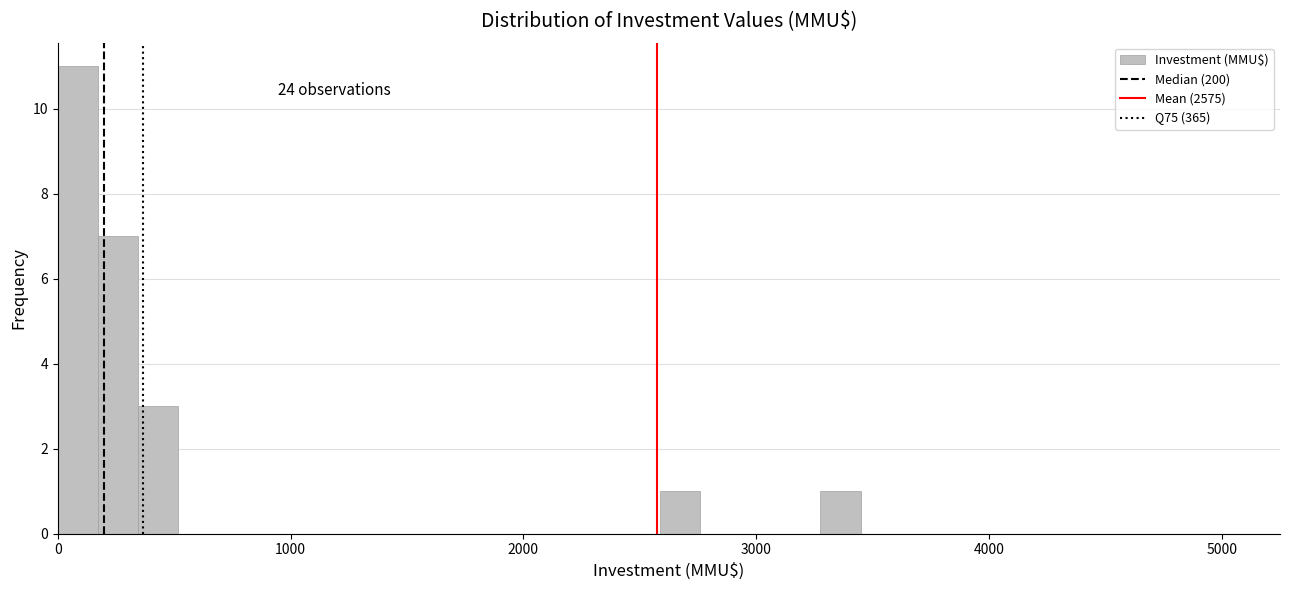

Around what value on the x-axis is the tallest bar? Give the approximate position of its centre, as read against the axis.

100